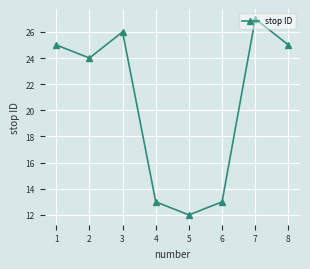

How many points are lower than both their immediate neighbors (excluding endpoints)?

2